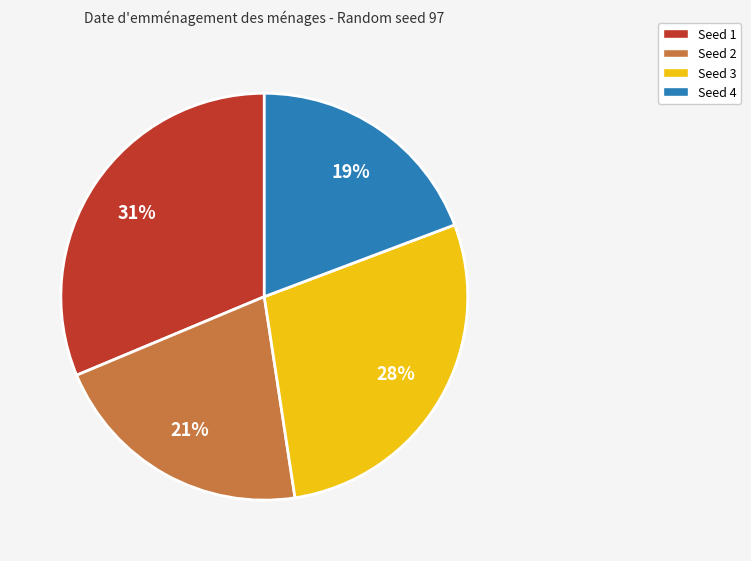

How many slices are in this pie chart?

4